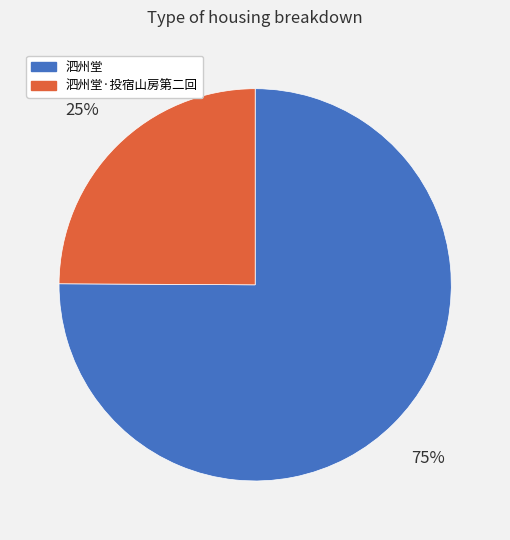

Which slice is the smallest?

泗州堂·投宿山房第二回